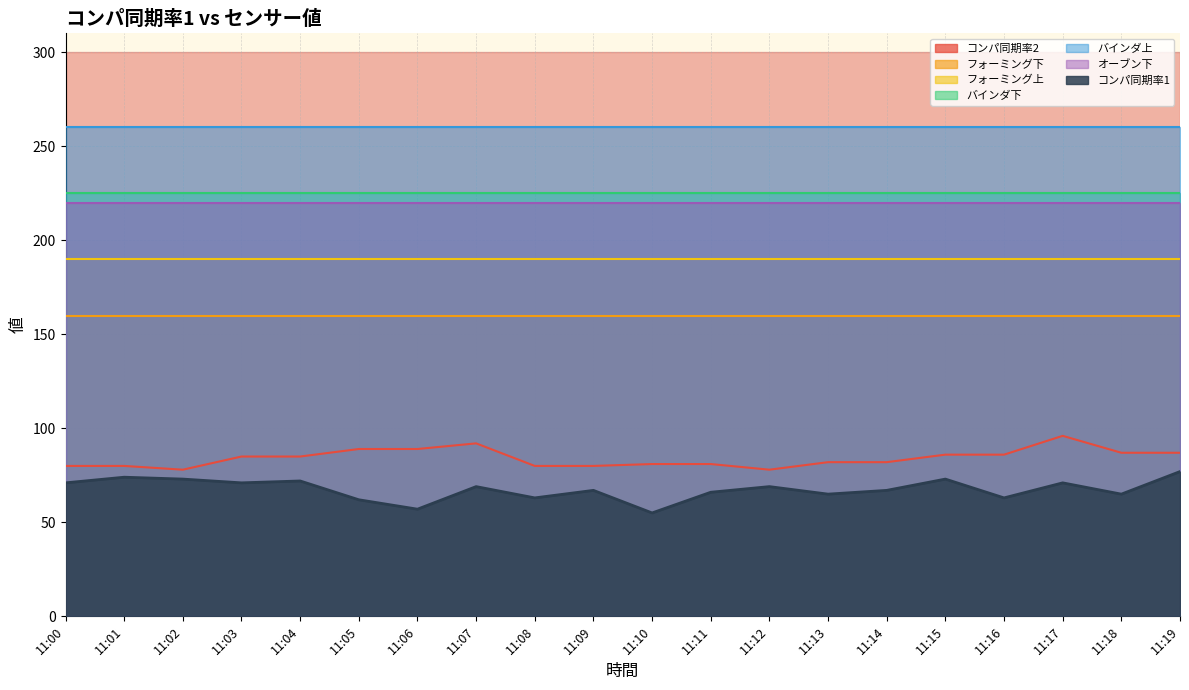

Between 11:15 and 11:17, which is larger?

11:17